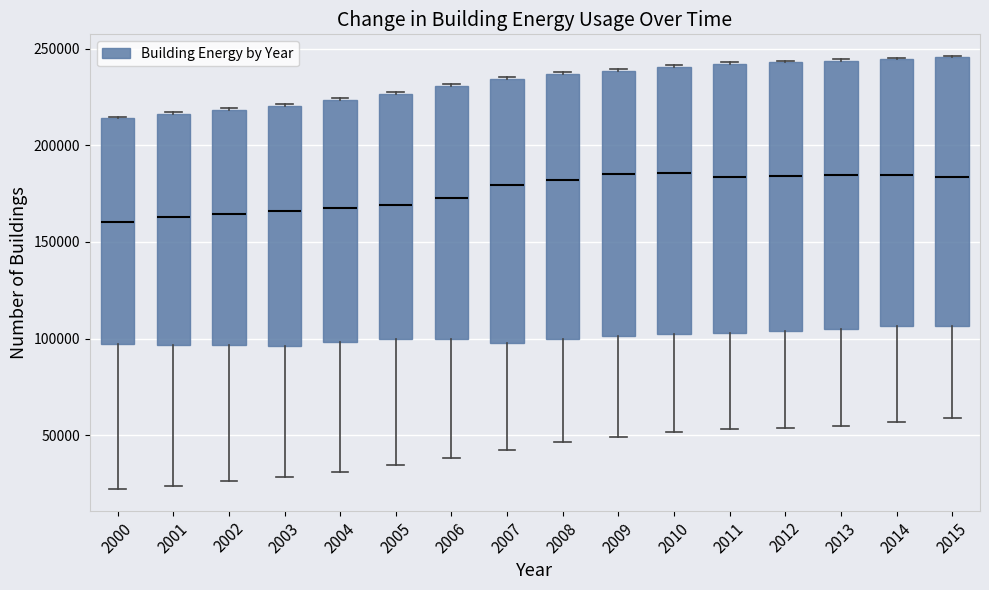

Reading left to right, read every box against the y-axis: the position of its median line, the range the box covers, and the ends of its whiskers. The values are not printed on the chart, so give them approximately, as read against the axis.

2000: median 160000, box 95000 to 215000, whiskers 20000 to 215000
2001: median 165000, box 95000 to 215000, whiskers 25000 to 215000
2002: median 165000, box 95000 to 220000, whiskers 25000 to 220000
2003: median 165000, box 95000 to 220000, whiskers 30000 to 220000
2004: median 170000, box 100000 to 225000, whiskers 30000 to 225000
2005: median 170000, box 100000 to 225000, whiskers 35000 to 225000
2006: median 175000, box 100000 to 230000, whiskers 40000 to 230000
2007: median 180000, box 100000 to 235000, whiskers 40000 to 235000
2008: median 180000, box 100000 to 235000, whiskers 45000 to 240000
2009: median 185000, box 100000 to 240000, whiskers 50000 to 240000
2010: median 185000, box 105000 to 240000, whiskers 50000 to 240000
2011: median 185000, box 105000 to 240000, whiskers 55000 to 245000
2012: median 185000, box 105000 to 245000, whiskers 55000 to 245000
2013: median 185000, box 105000 to 245000, whiskers 55000 to 245000
2014: median 185000, box 105000 to 245000, whiskers 55000 to 245000
2015: median 185000, box 105000 to 245000, whiskers 60000 to 245000